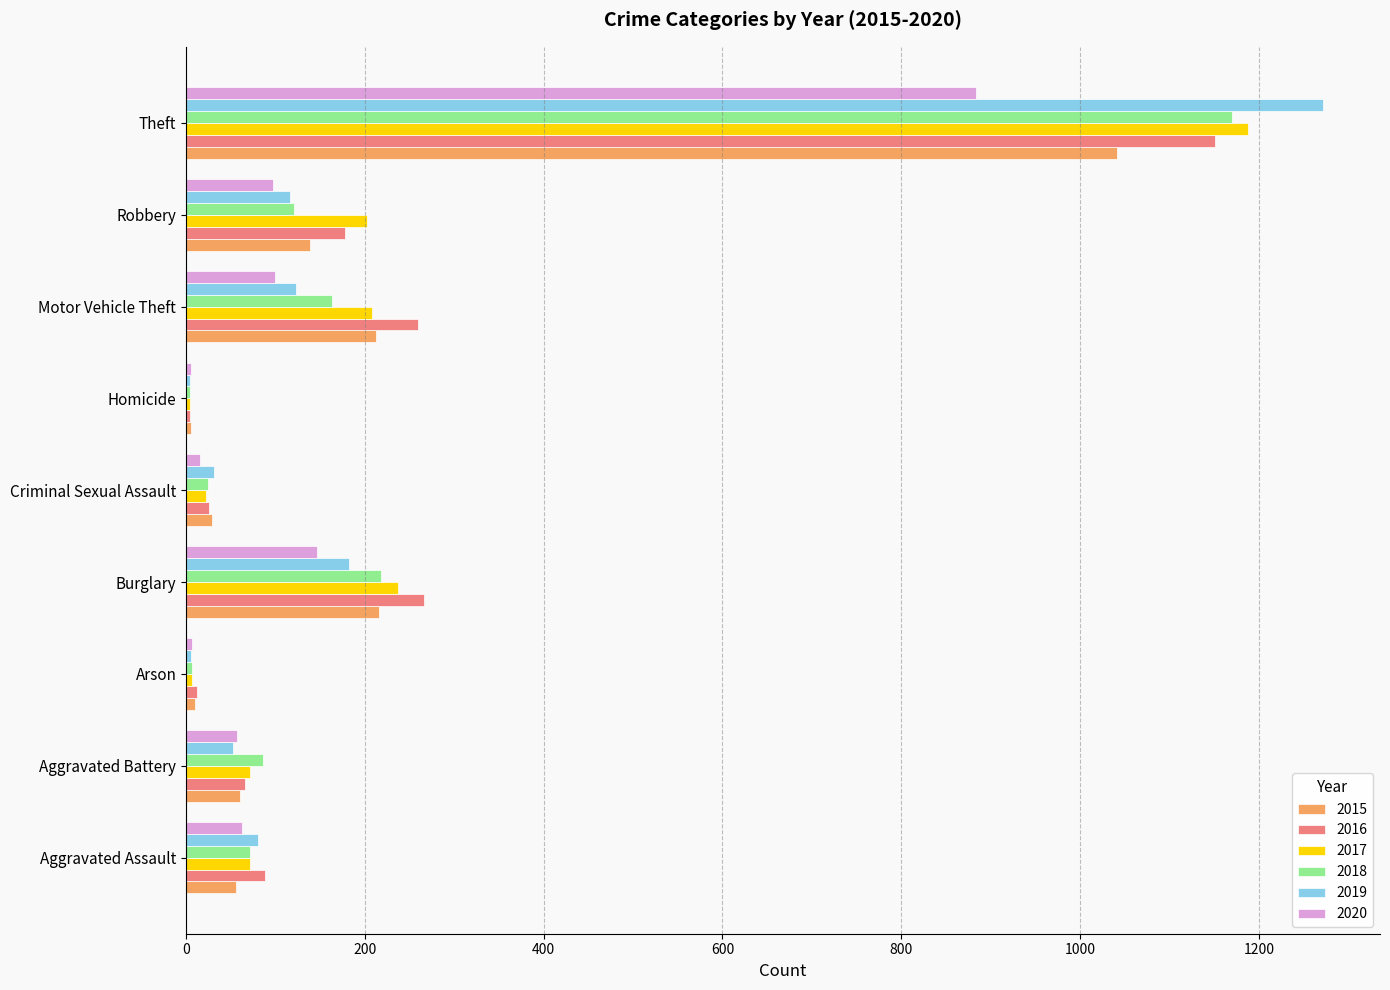

What is the greatest value displayed?

1272